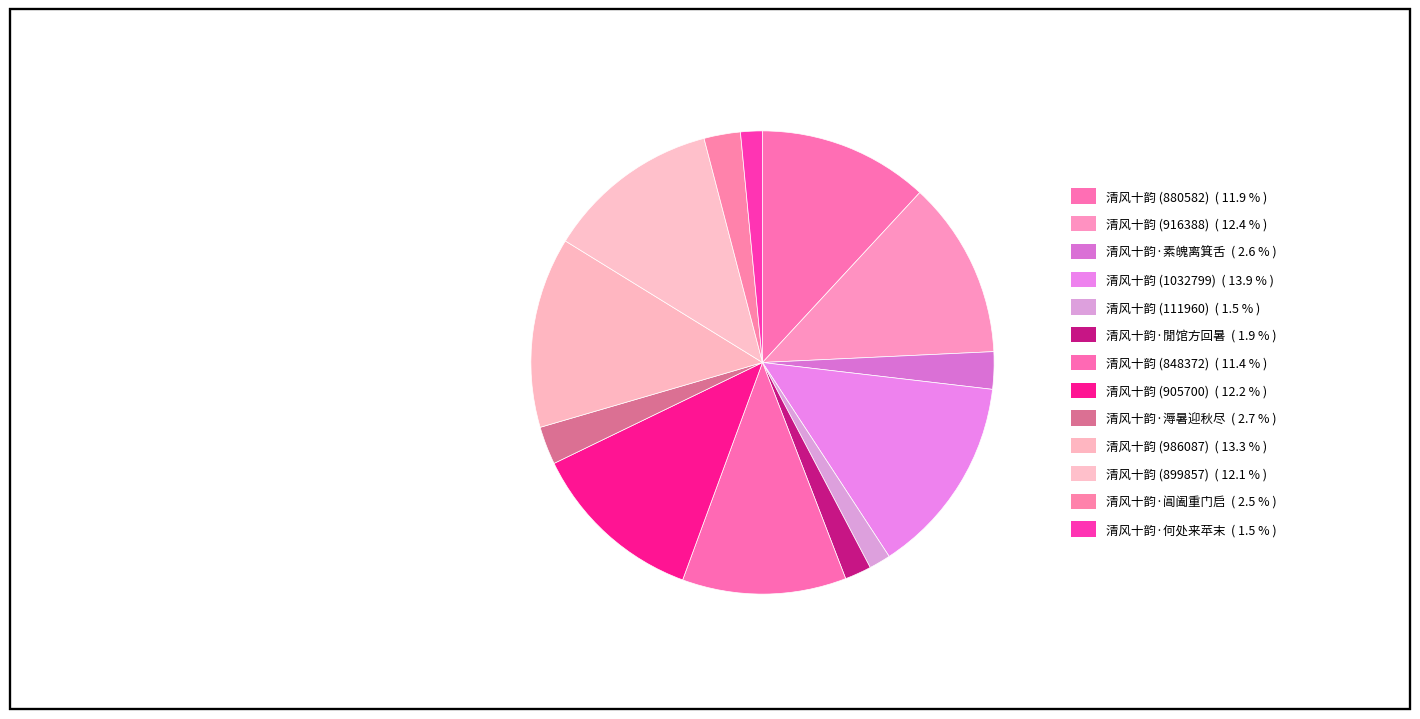

To the nearest percent, what is the difference between the largest and smallest slice percentages?

12%